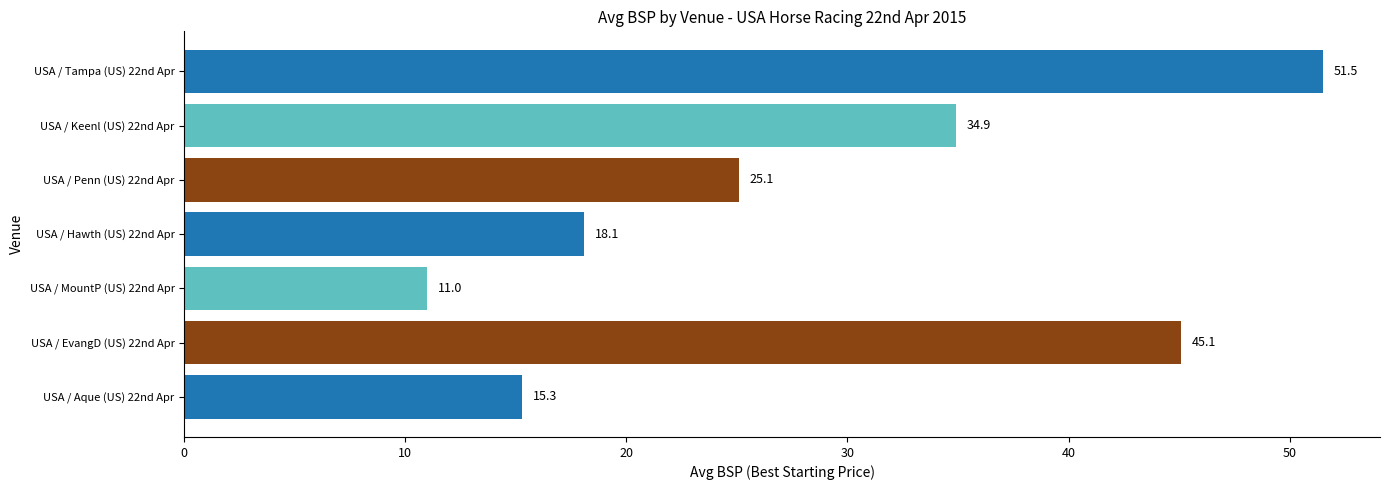

What is the sum of all values?

200.9